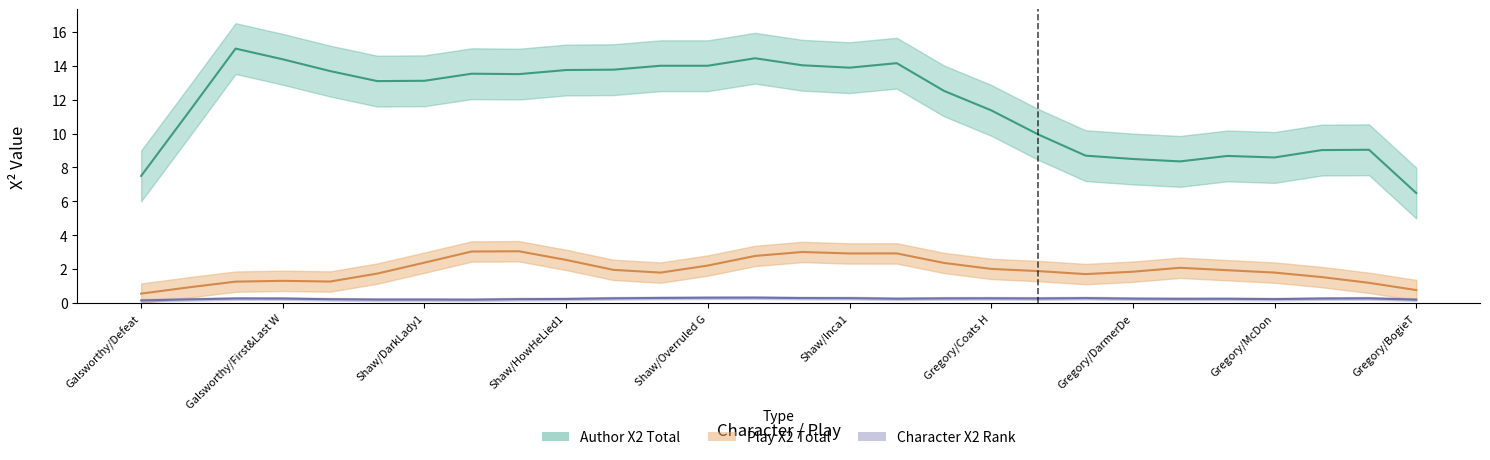

Rank the series by their maximum value, from highest to lowest.

Author X2 Total, Play X2 Total, Character X2 Rank